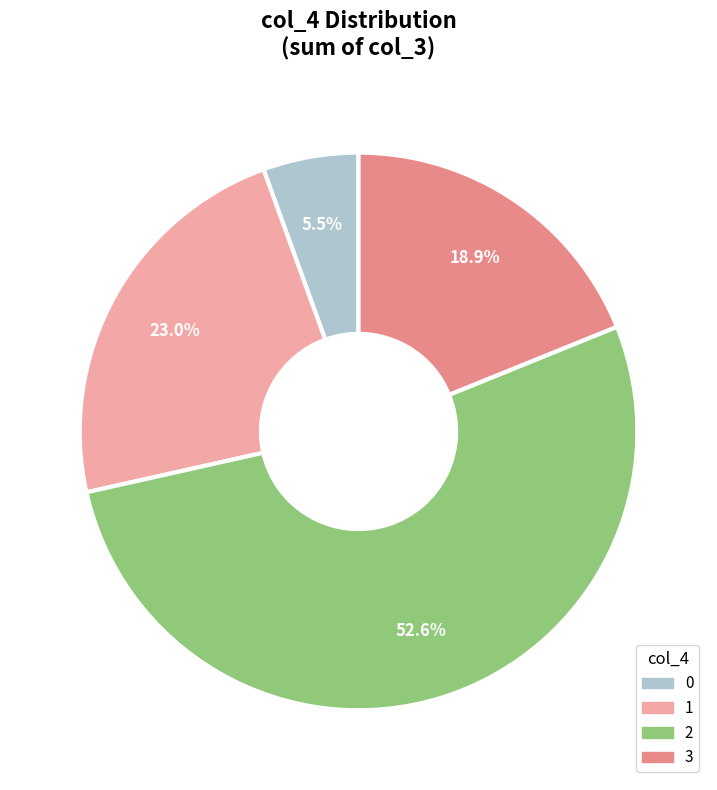

True or false: 3 accounts for 31% of the total.

False